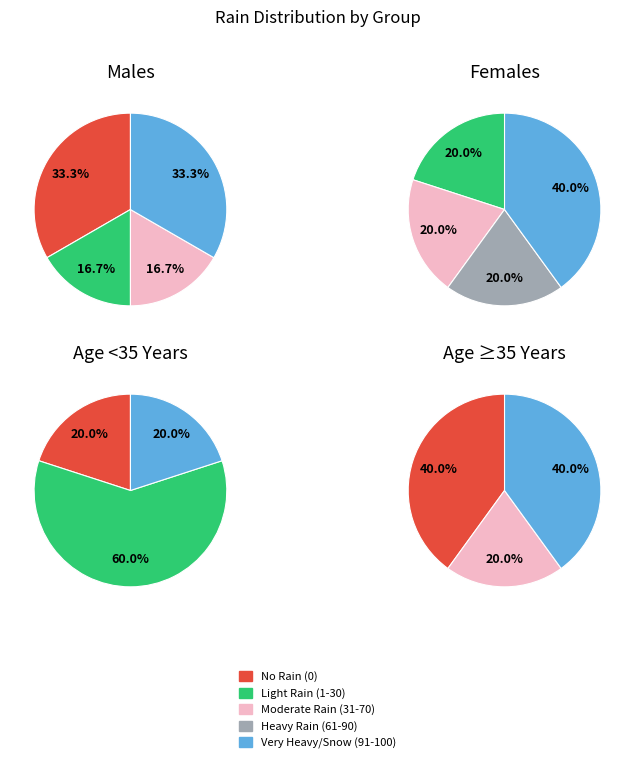

Does any single category account for the majority?

No